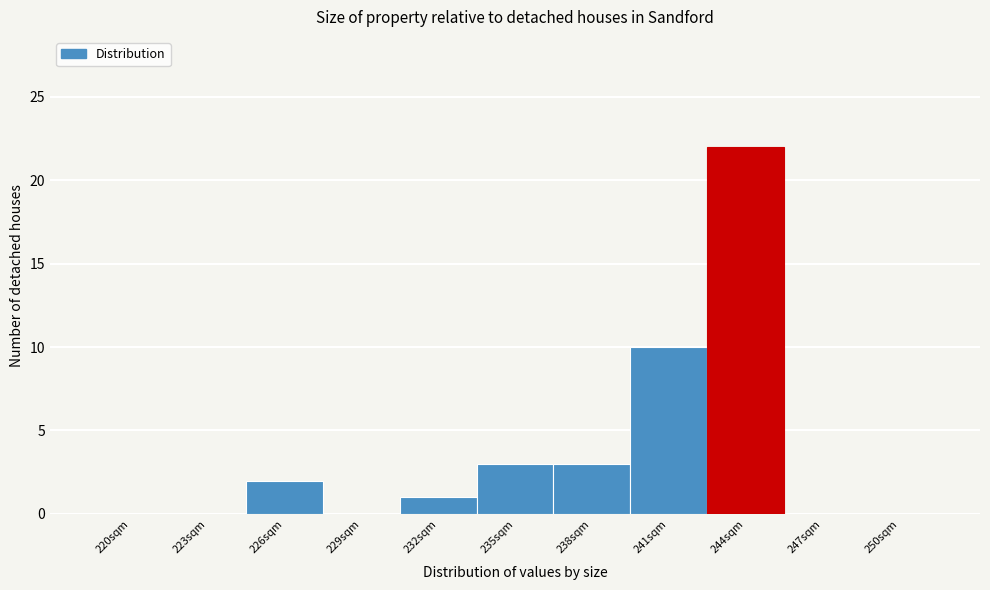

Reading right to left, transcribe all the data shown in this chart.

250sqm=0	247sqm=0	244sqm=22	241sqm=10	238sqm=3	235sqm=3	232sqm=1	229sqm=0	226sqm=2	223sqm=0	220sqm=0